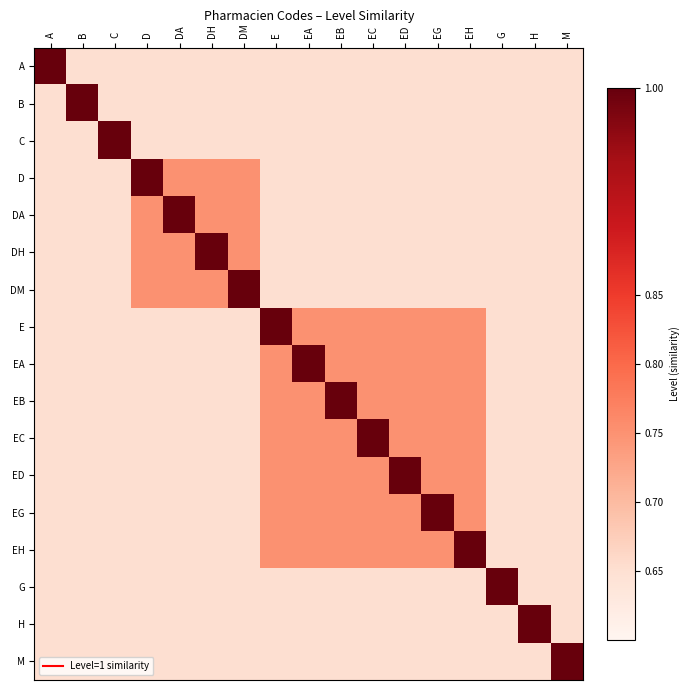

At how many categories does at least one series exceed 0?

17